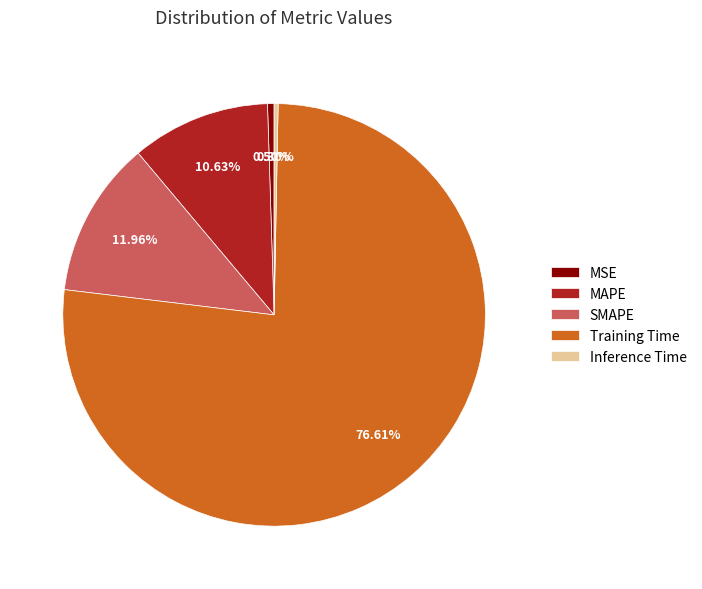

To the nearest percent, what is the combined percentage of SMAPE and MSE?

12%